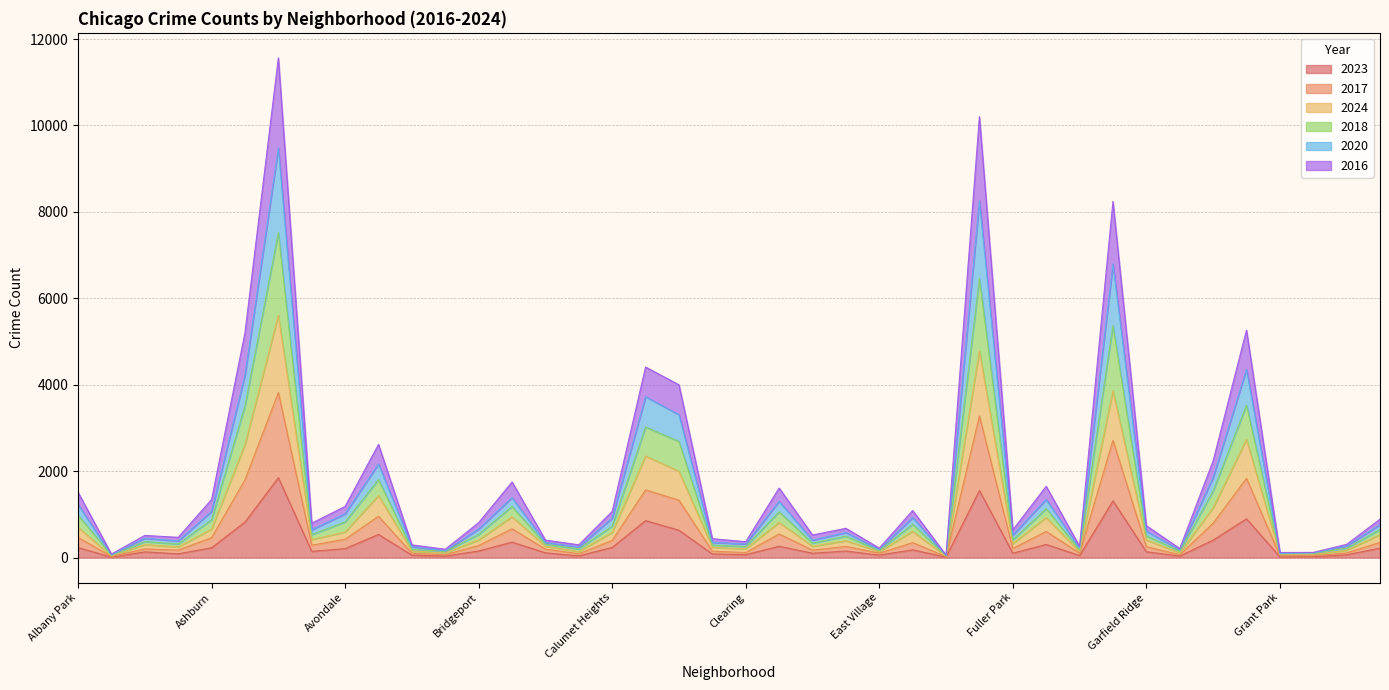

Which series has the widest spread of values?

2017